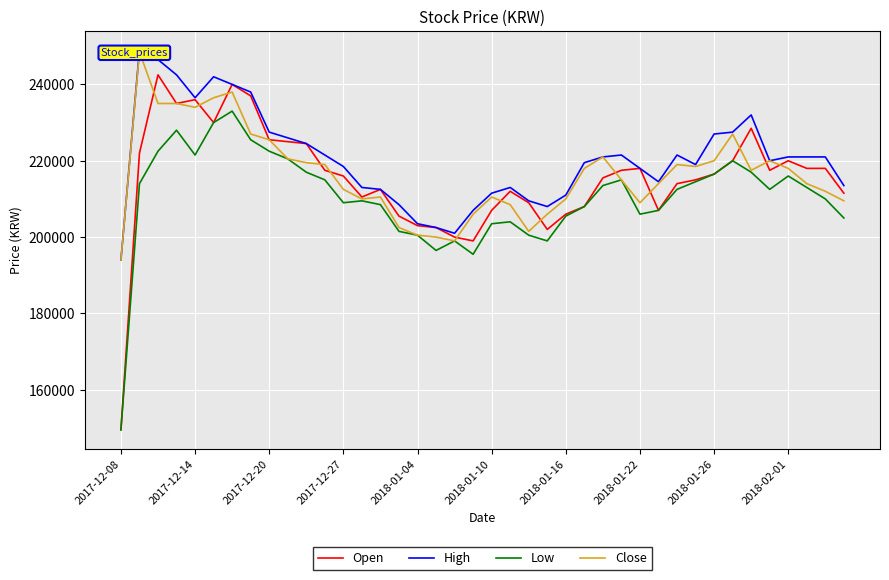

What is the total value across all series at 15?

818000